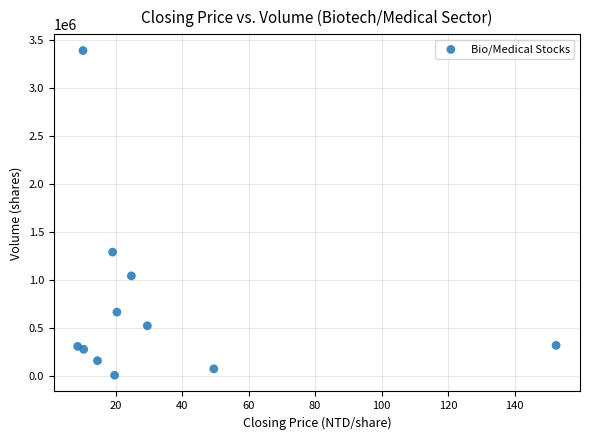

What is the range of Y values (max minus min)?

3379547